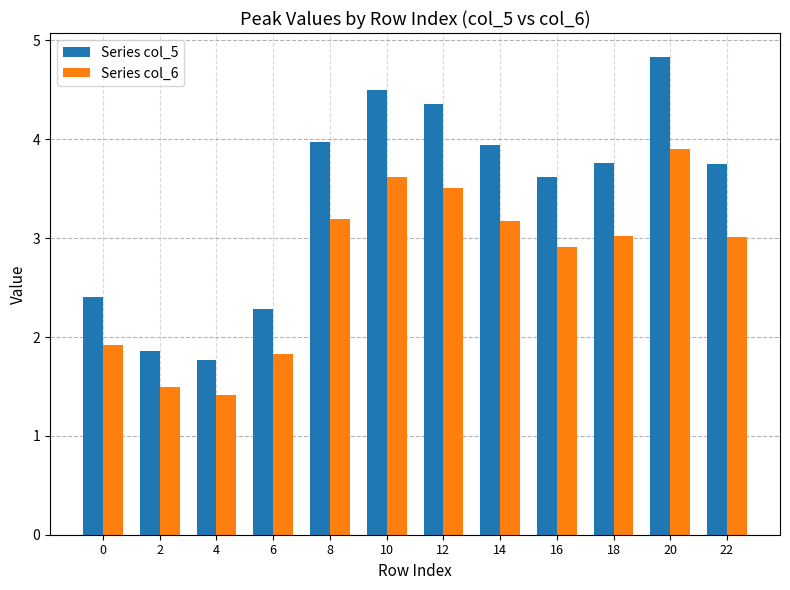

Rank the series at 10 from lowest to highest value.

Series col_6, Series col_5